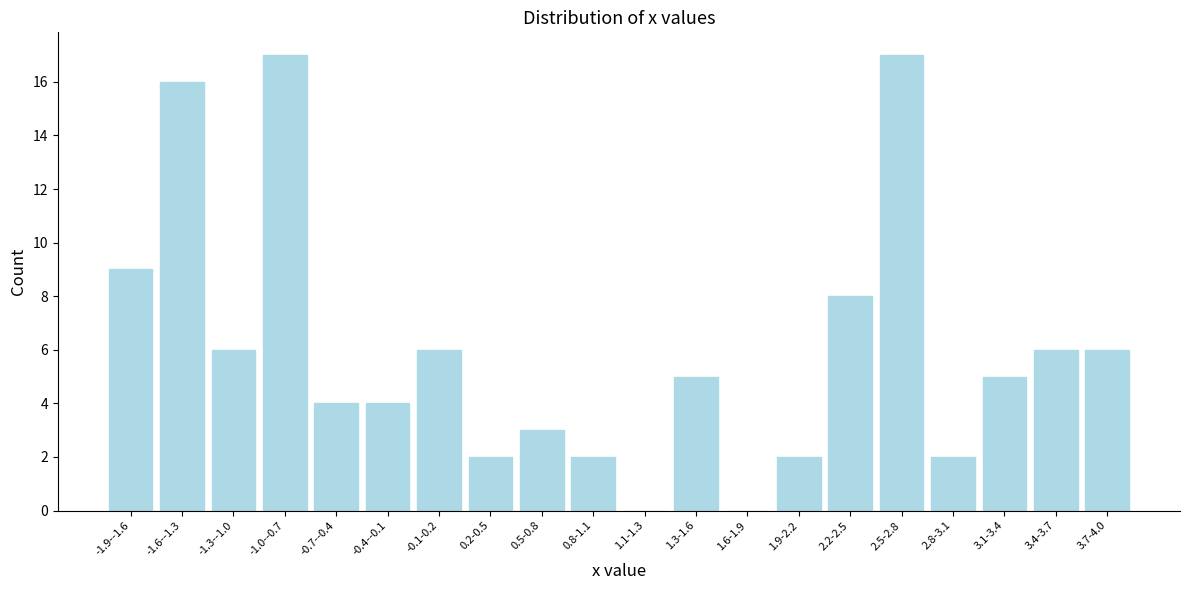

Reading left to right, list all the values displayed in this chart.

-1.9--1.6=9	-1.6--1.3=16	-1.3--1.0=6	-1.0--0.7=17	-0.7--0.4=4	-0.4--0.1=4	-0.1-0.2=6	0.2-0.5=2	0.5-0.8=3	0.8-1.1=2	1.1-1.3=0	1.3-1.6=5	1.6-1.9=0	1.9-2.2=2	2.2-2.5=8	2.5-2.8=17	2.8-3.1=2	3.1-3.4=5	3.4-3.7=6	3.7-4.0=6